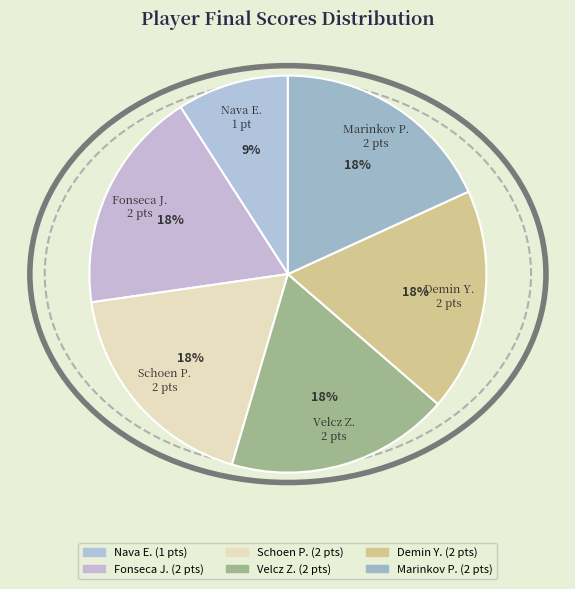

To the nearest percent, what percentage of the pie is Marinkov P.?

18%